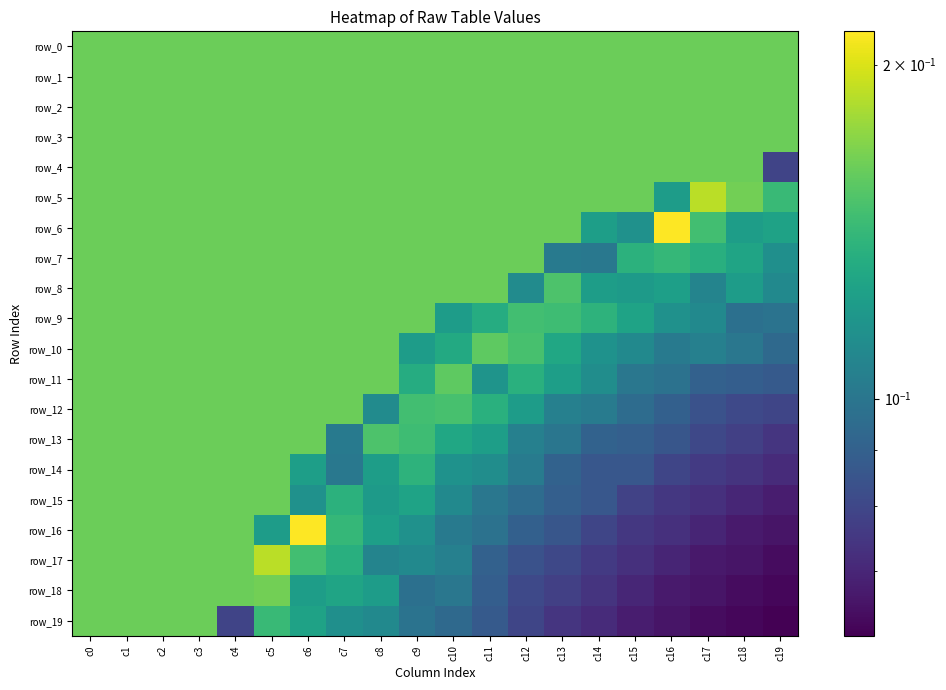

Rank the series at c10 from lowest to highest value.

row_19, row_18, row_16, row_17, row_15, row_14, row_9, row_13, row_10, row_12, row_11, row_0, row_1, row_2, row_3, row_4, row_5, row_6, row_7, row_8